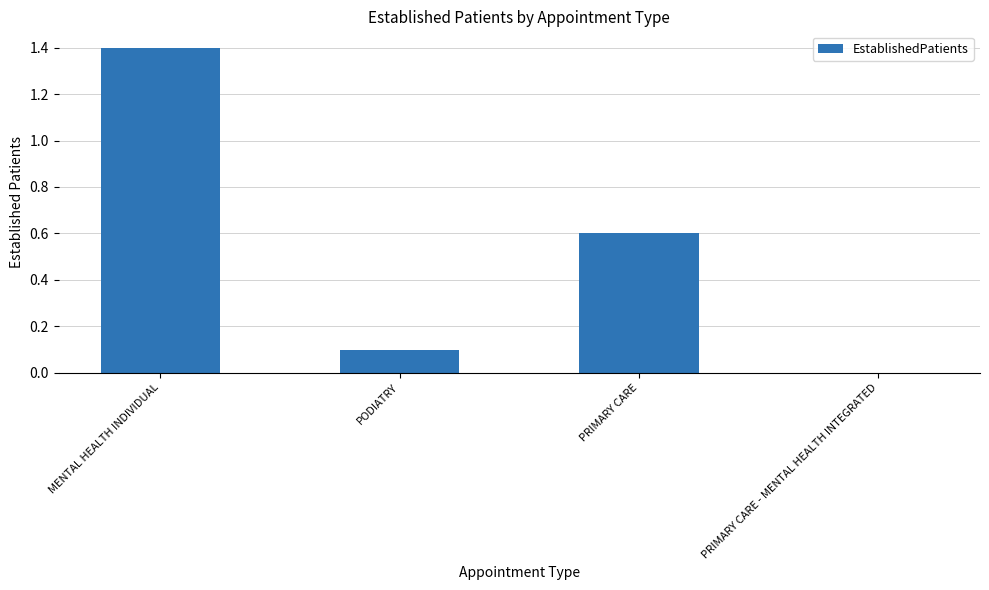

Which has a higher value, MENTAL HEALTH INDIVIDUAL or PODIATRY?

MENTAL HEALTH INDIVIDUAL